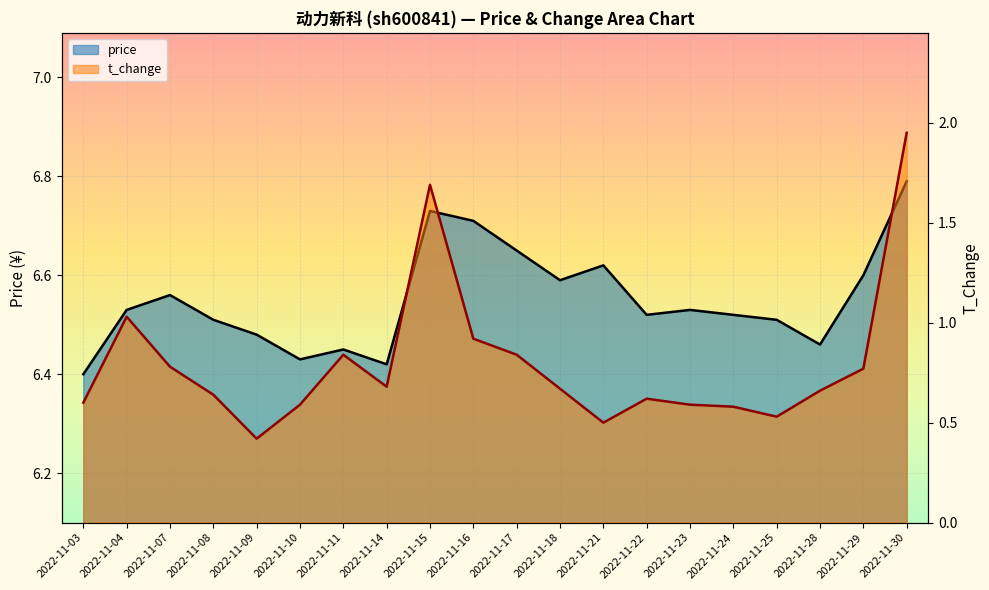

True or false: price and t_change intersect in this chart.

False